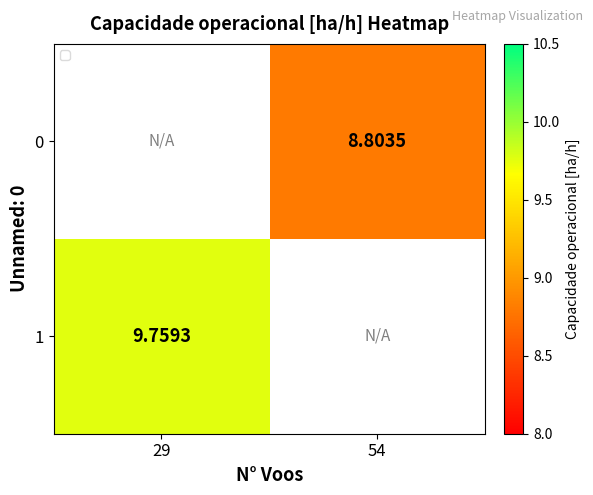

List the series in order of their peak value, lowest first.

0, 1